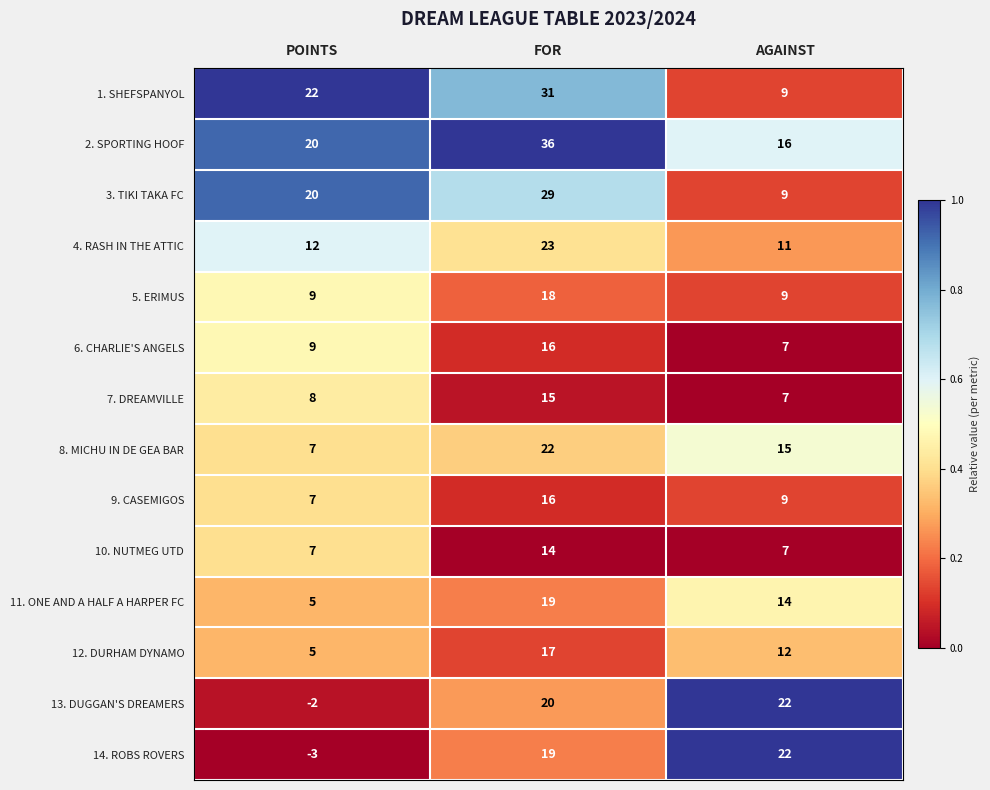

Read the 11. ONE AND A HALF A HARPER FC value at FOR, to the nearest 5.

20